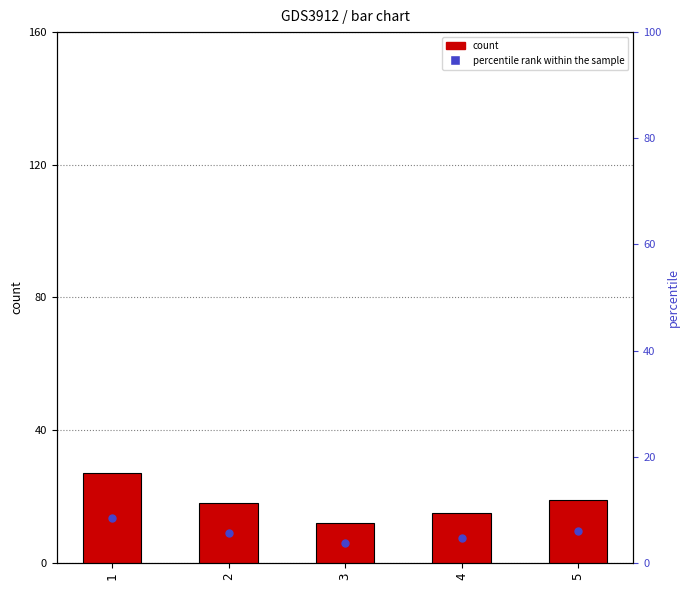

What are all the series names shown in the legend?

count, percentile rank within the sample